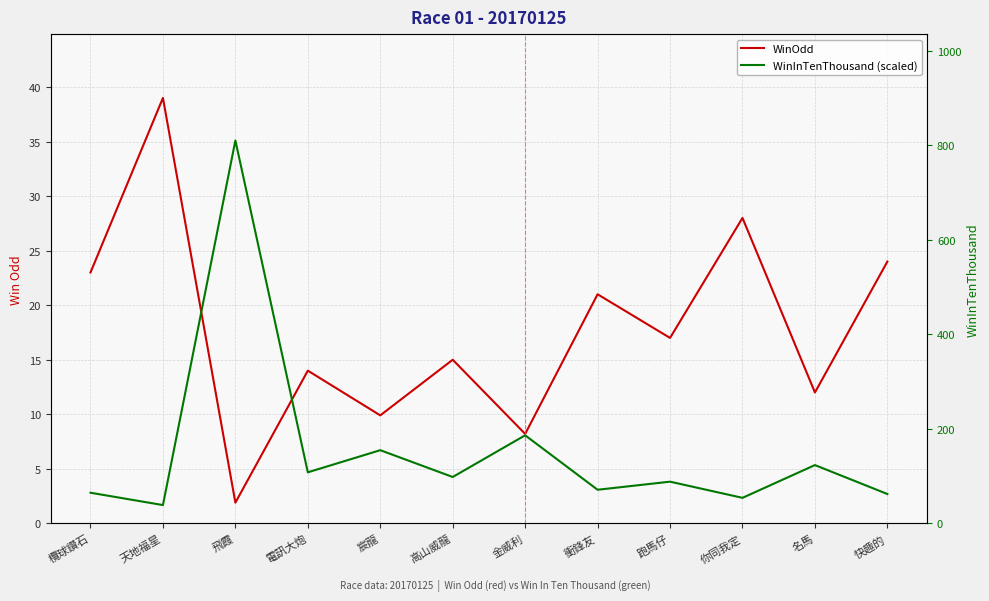

Reading left to right, what are all the values shown in this chart?

WinOdd: 欖球鑽石=23.0	天地福星=39.0	飛霞=1.9	電訊大炮=14.0	宸龍=9.9	高山威龍=15.0	金威利=8.2	衝鋒友=21.0	跑馬仔=17.0	你同我定=28.0	名馬=12.0	快趣的=24.0
WinInTenThousand (scaled): 欖球鑽石=2.8	天地福星=1.7	飛霞=35.1	電訊大炮=4.7	宸龍=6.7	高山威龍=4.3	金威利=8.1	衝鋒友=3.1	跑馬仔=3.8	你同我定=2.3	名馬=5.3	快趣的=2.7